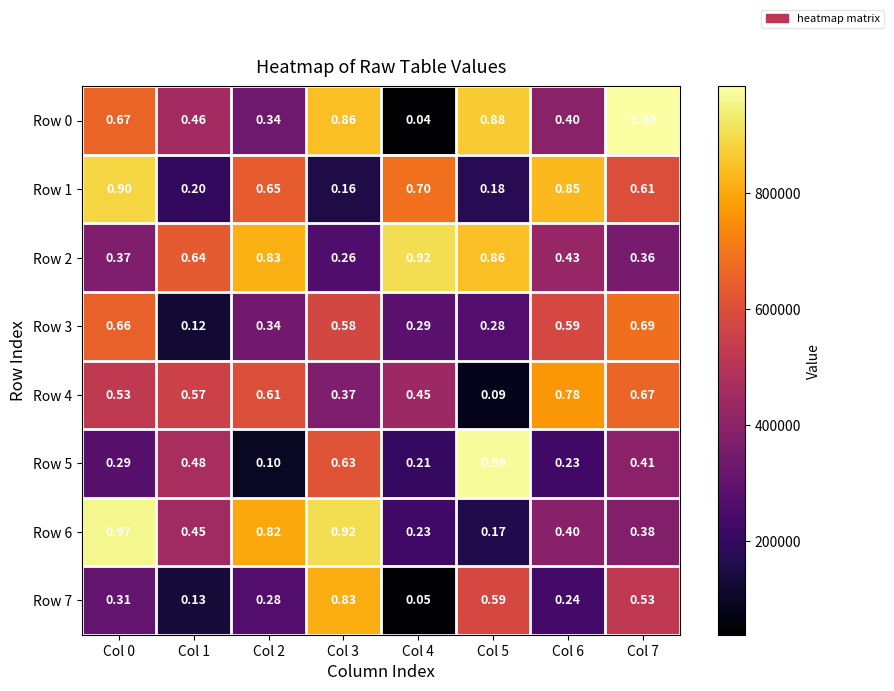

Is the value of Row 2 at Col 3 greater than the value of Row 3 at Col 3?

No